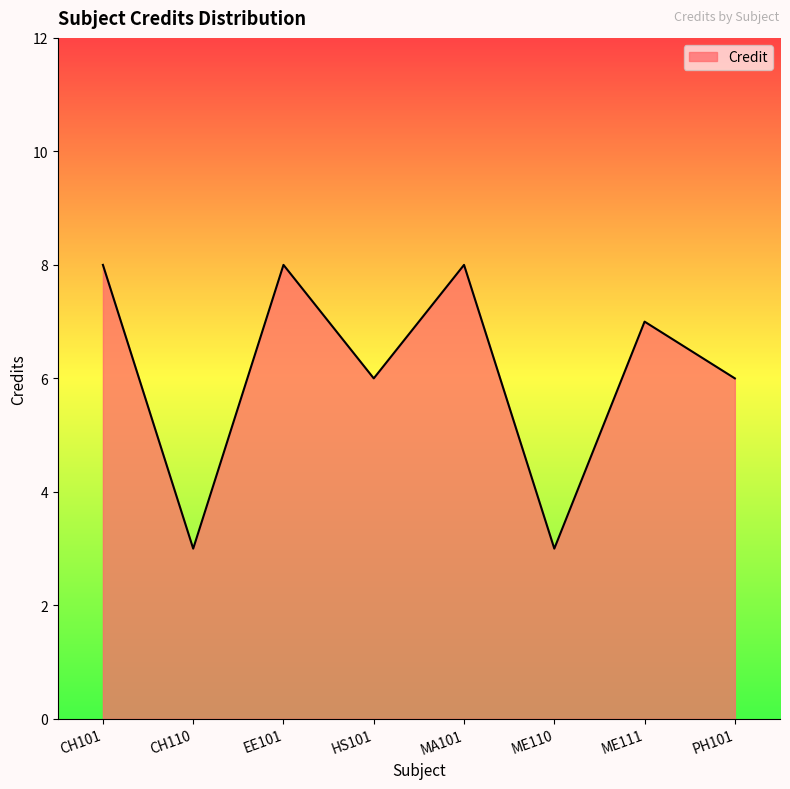

How many series are shown in this chart?

1